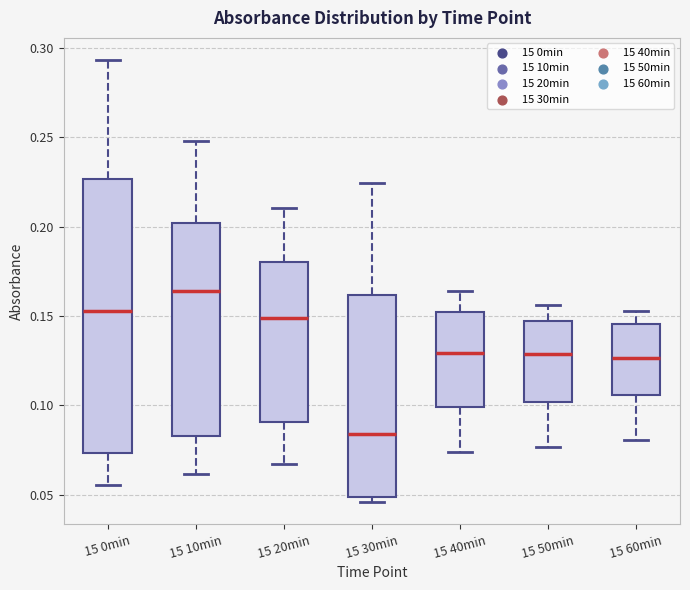

Which box's median line is the lowest?

15 30min